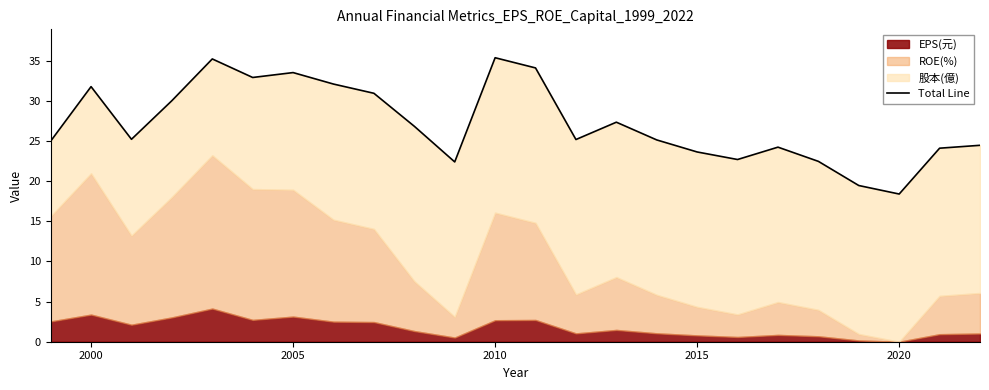

Does the chart have visible grid lines?

No